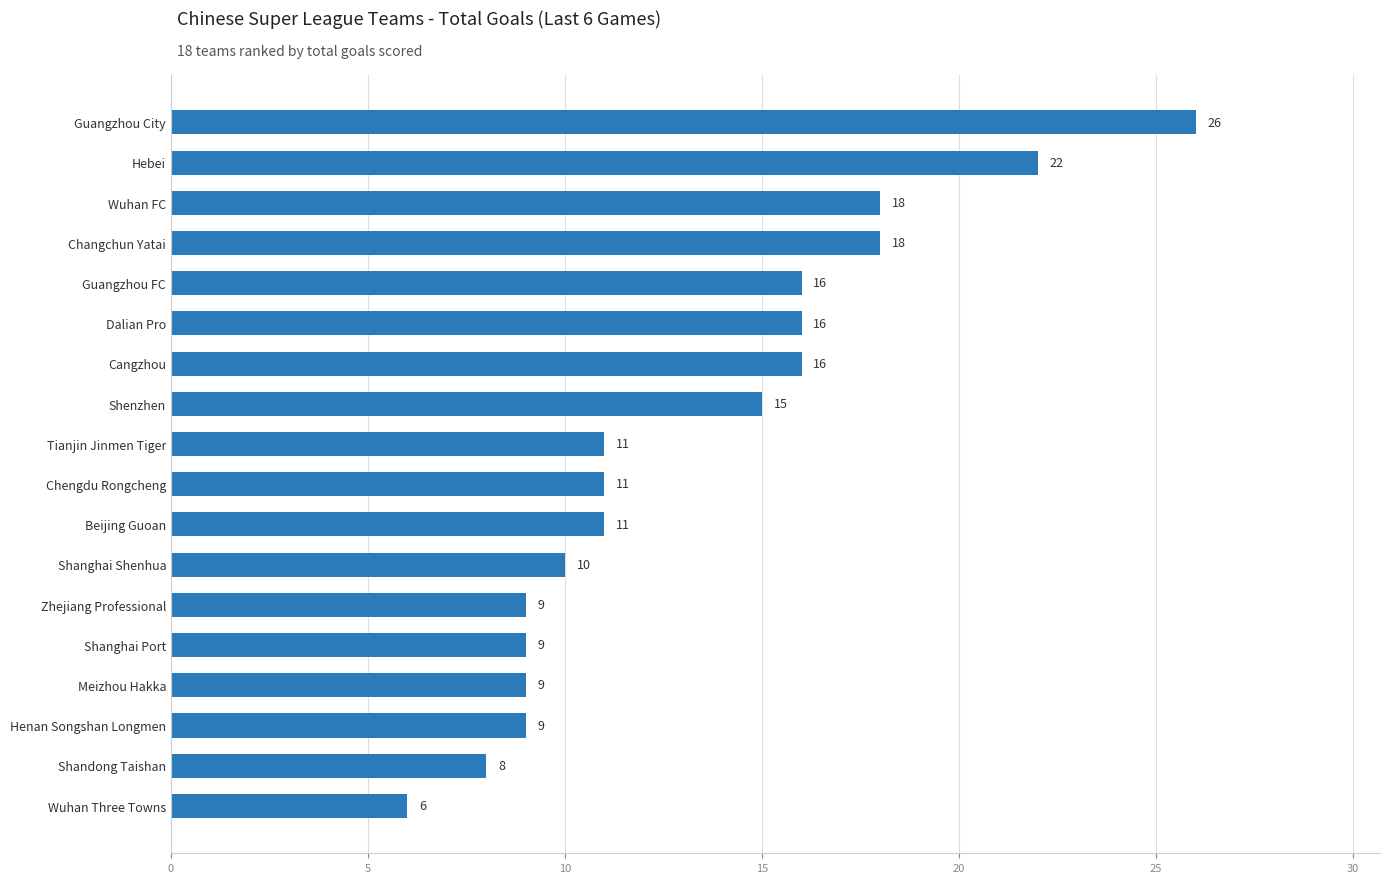

How many data points are less than 11?

7